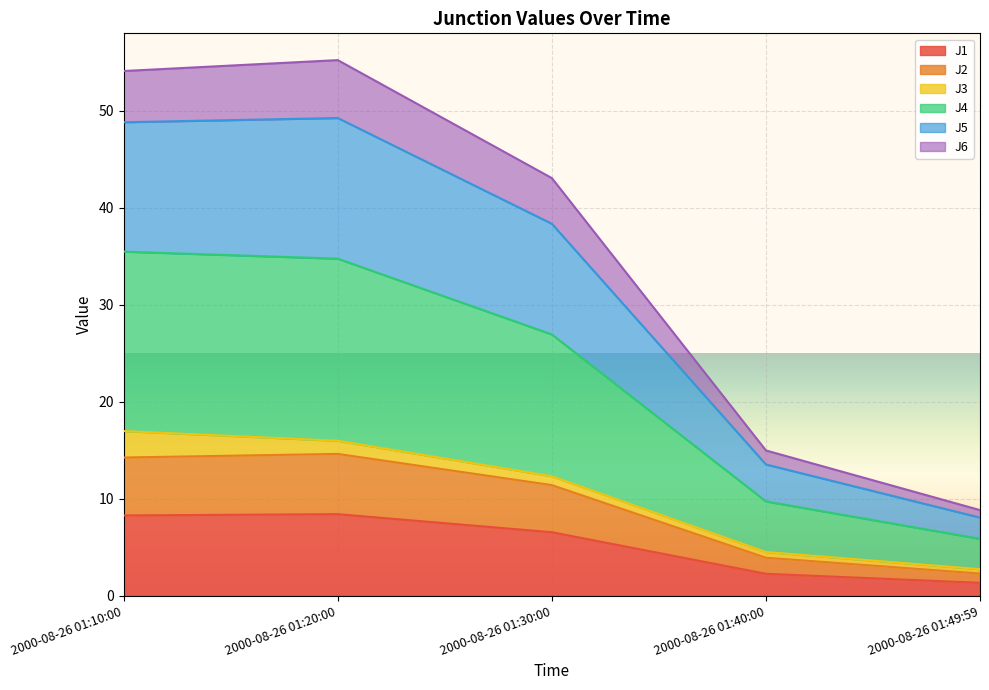

True or false: J1 has a value of 1.9 at 2000-08-26 01:10:00.

False